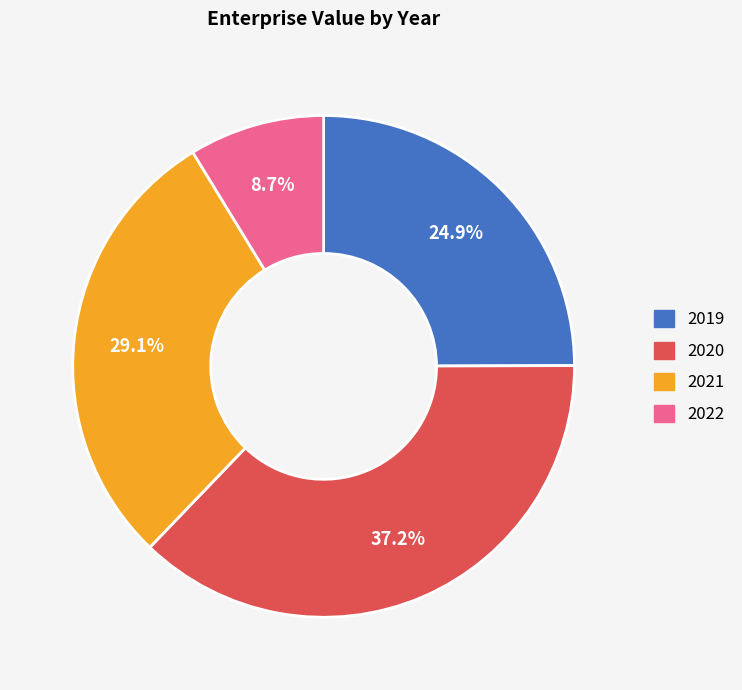

Is it true that 2020 is 37% of the pie?

True